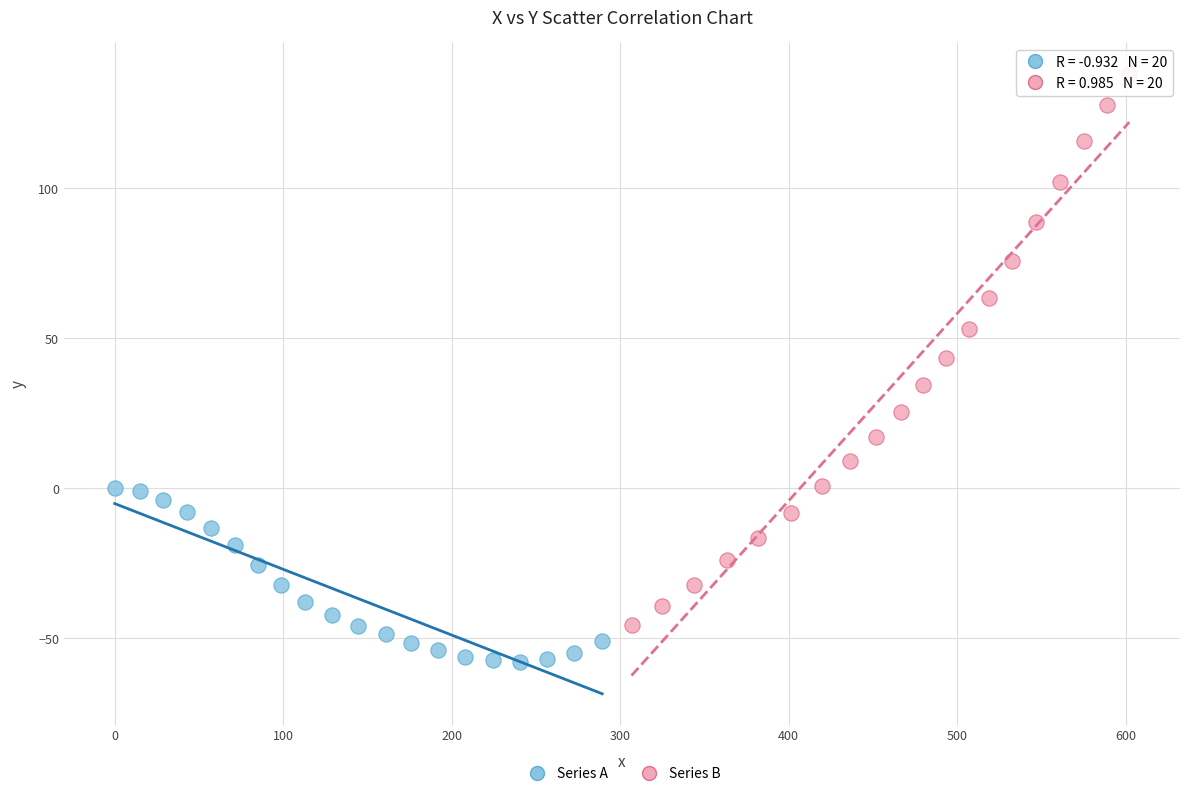

Which series contains the lowest Y value?

Series A